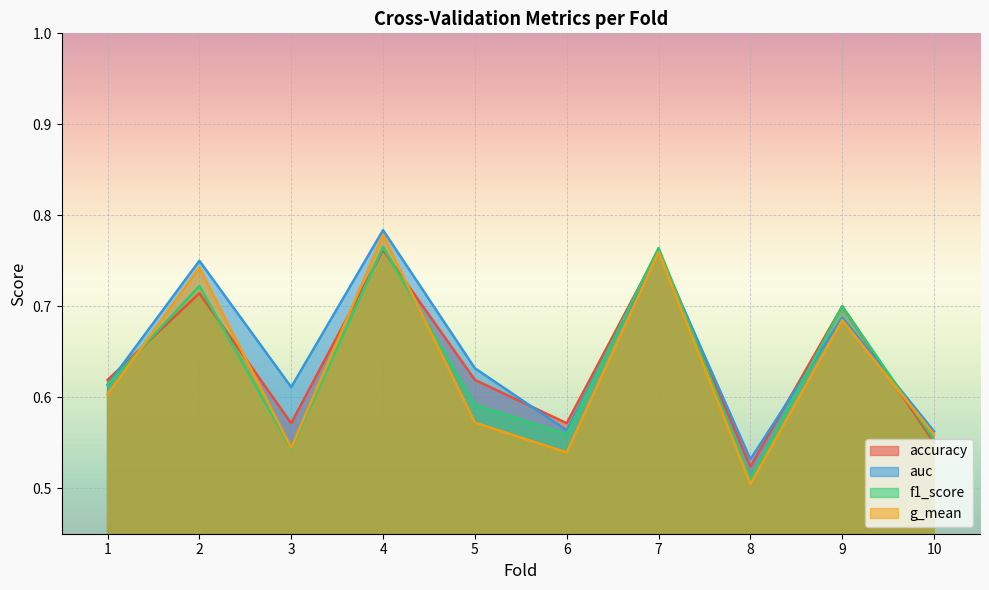

Which series ends up on top after the final intersection of auc and accuracy?

auc